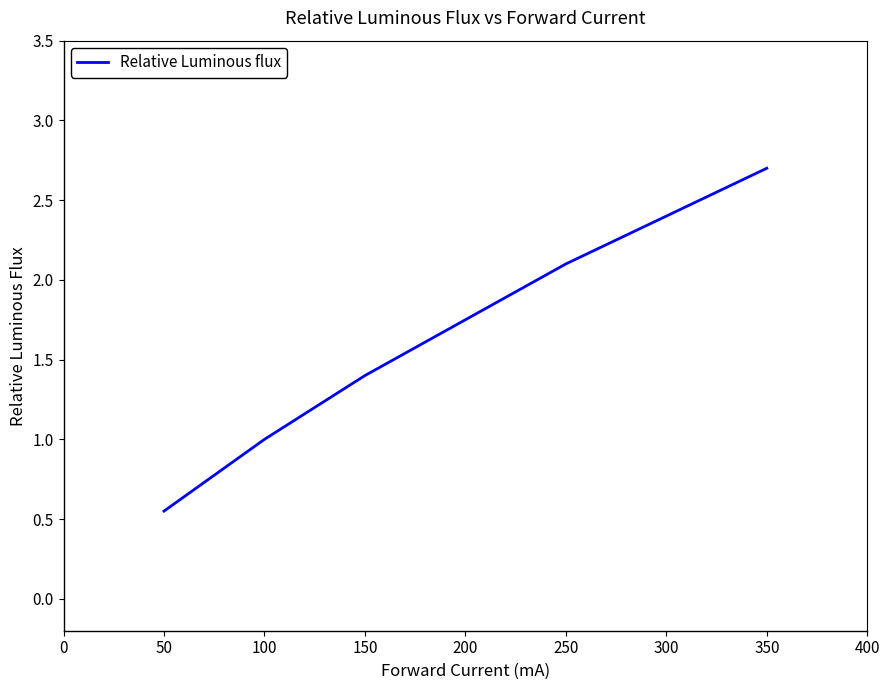

Rank the categories by value from lowest to highest.

50, 100, 150, 200, 250, 300, 350